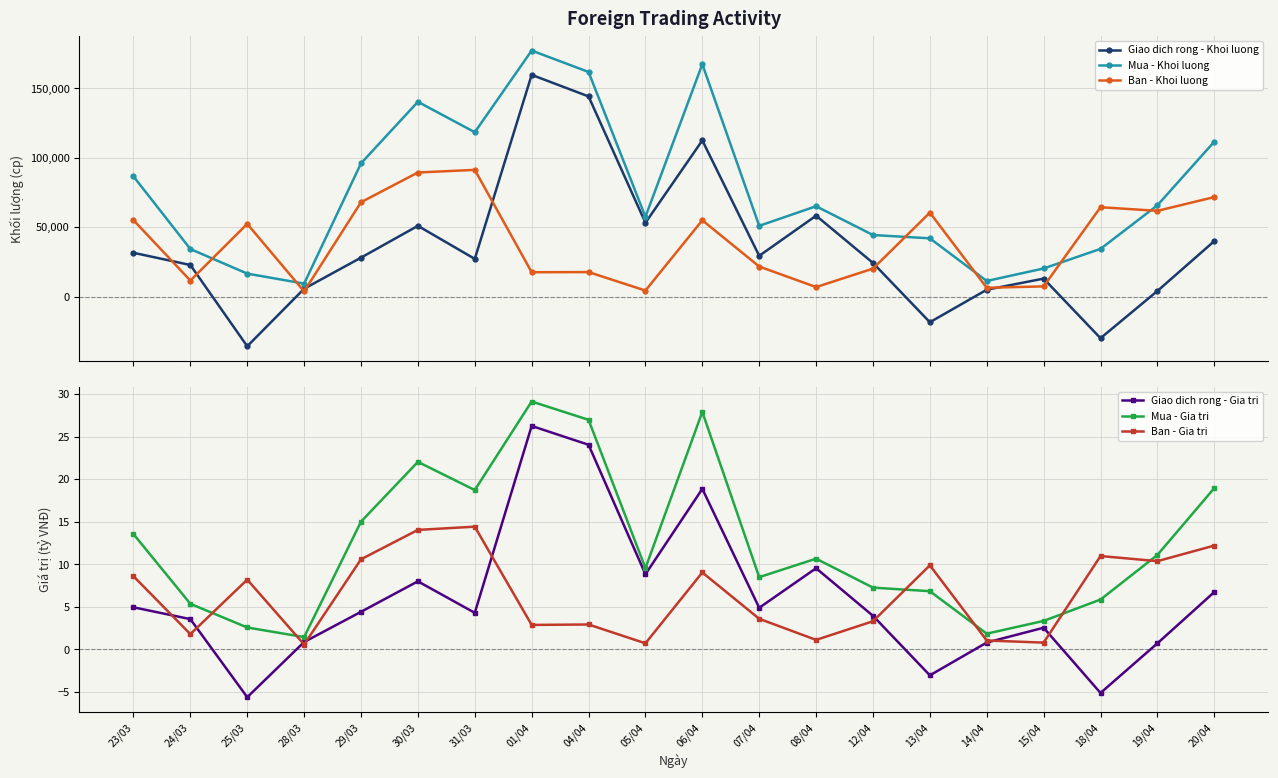

At how many categories does at least one series exceed -19039?

20